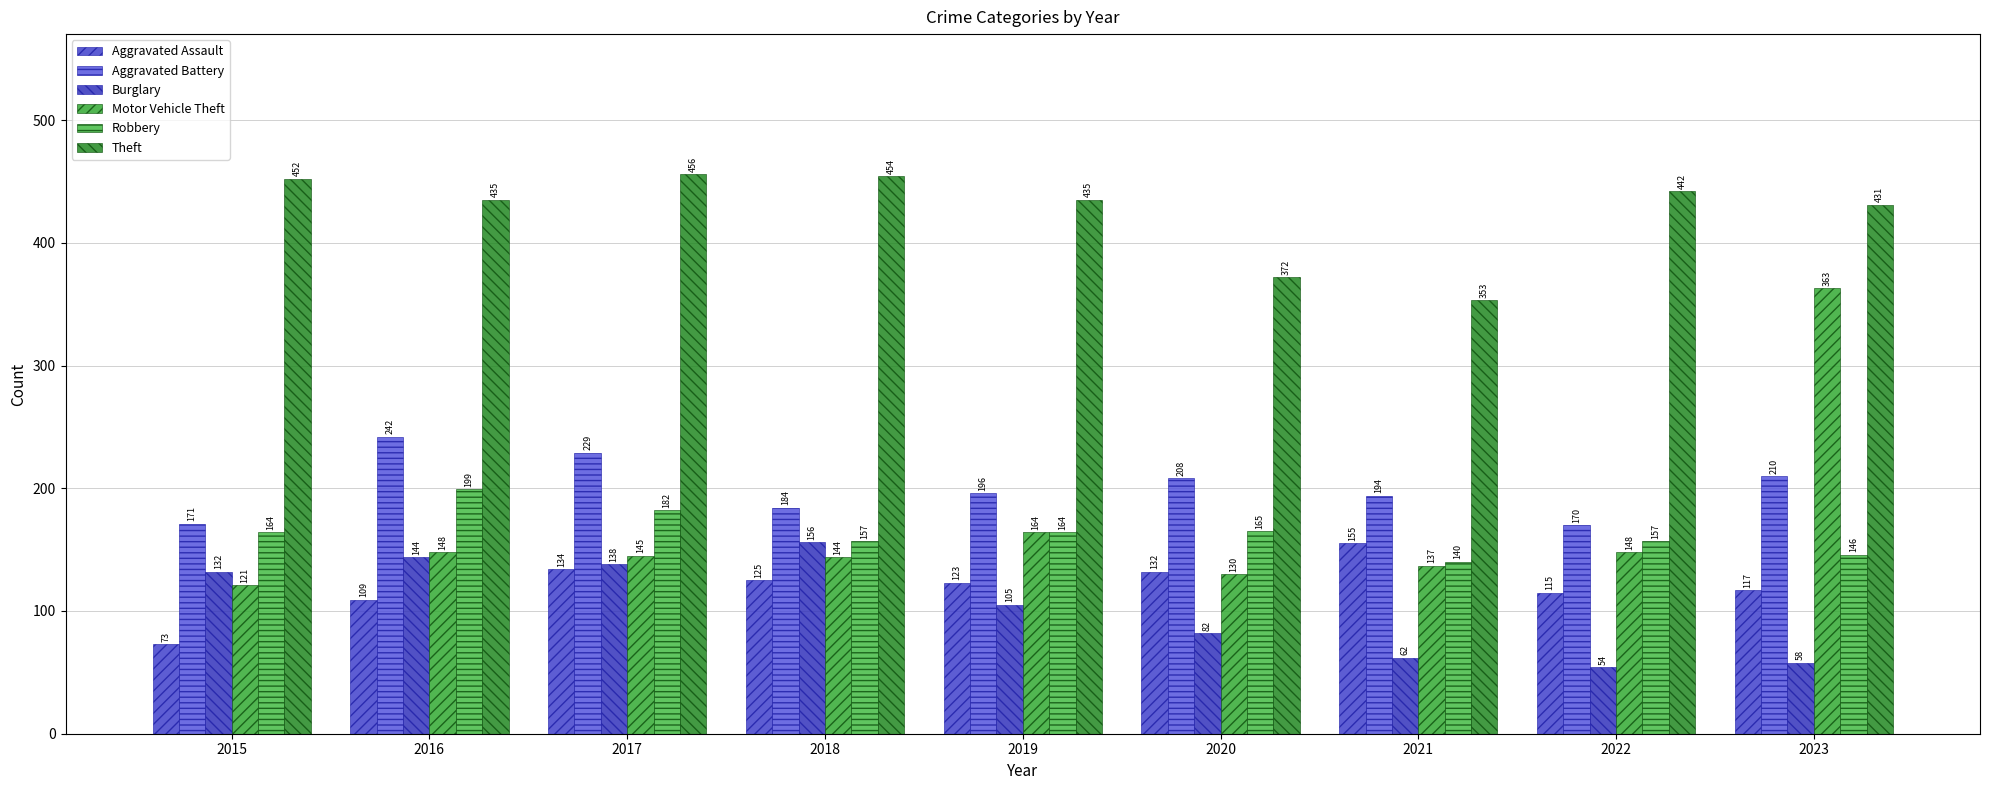

What is the spread (max minus min) of values at 2020?

290